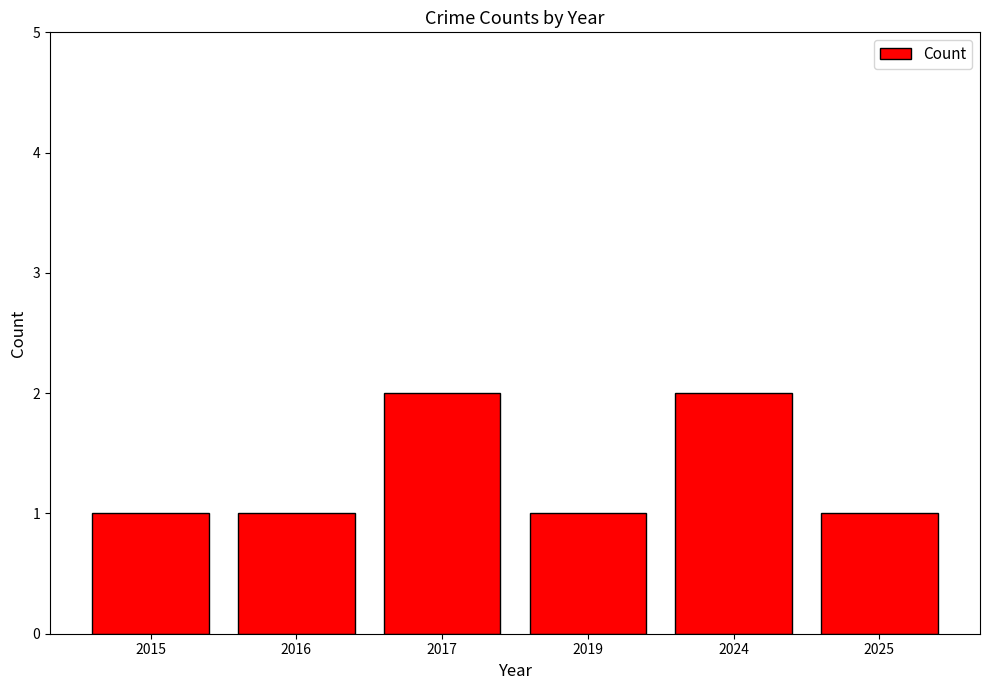

What is the value of the 6th bar from the left?

1